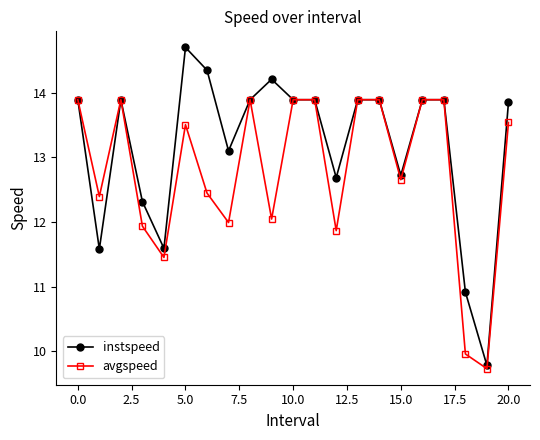

What is the difference between the maximum and minimum values in the avgspeed series?

4.2